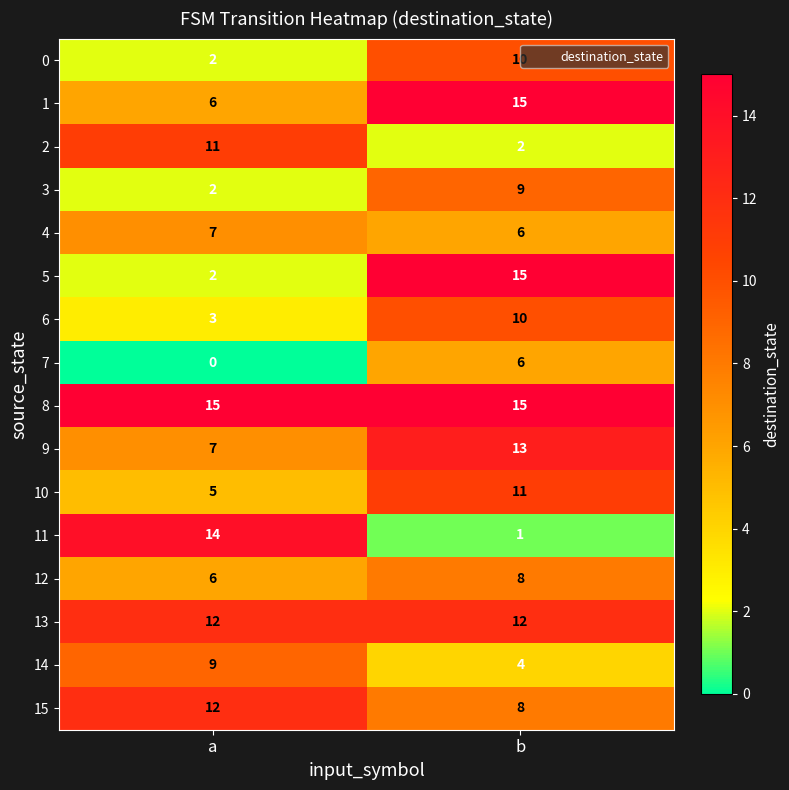

Which series has the largest total across all categories?

8